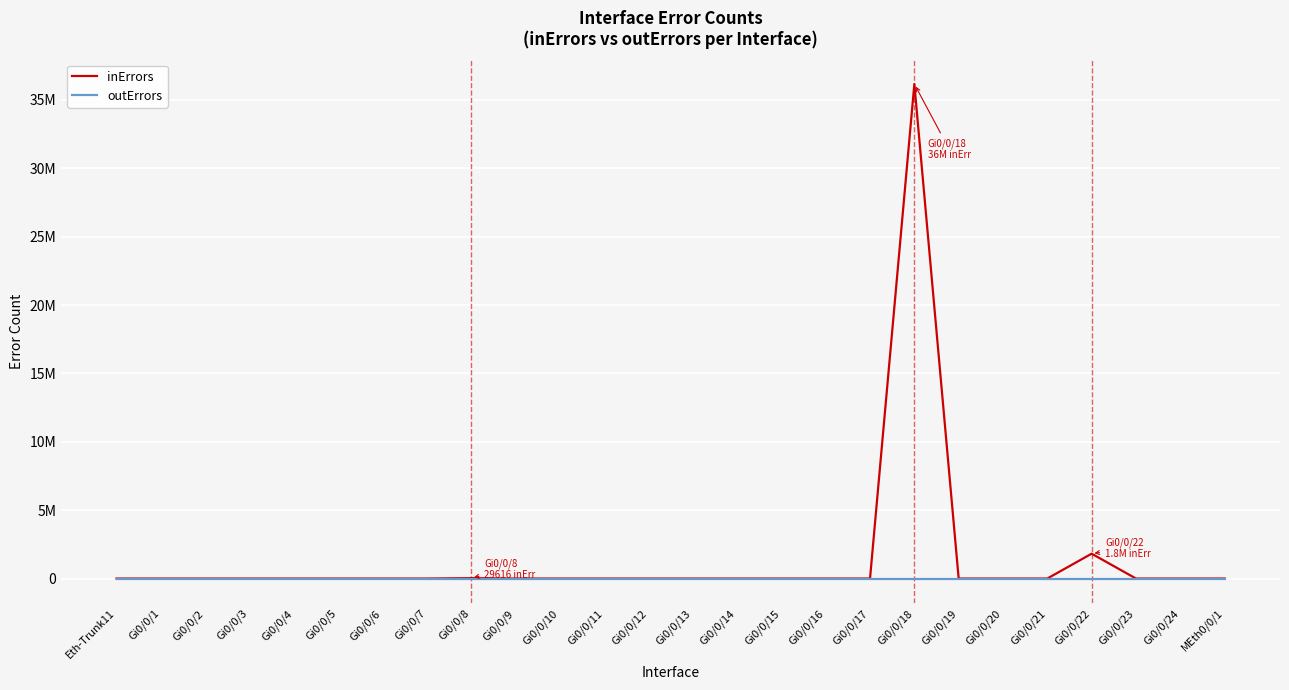

At which label is outErrors closest to 0?

Eth-Trunk11